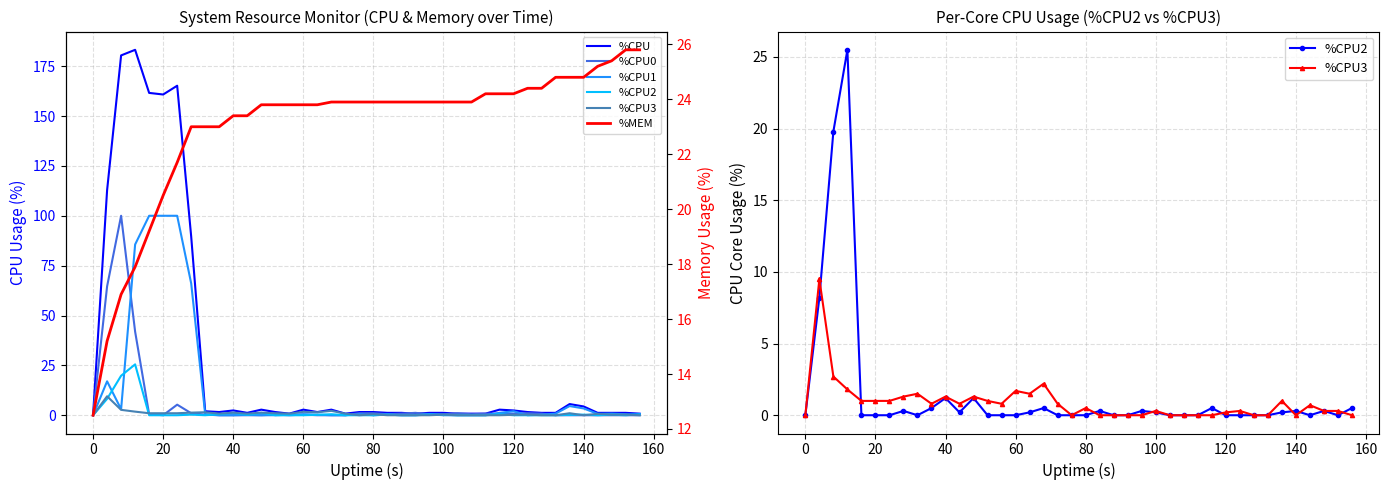

How many categories are shown in the chart?

40